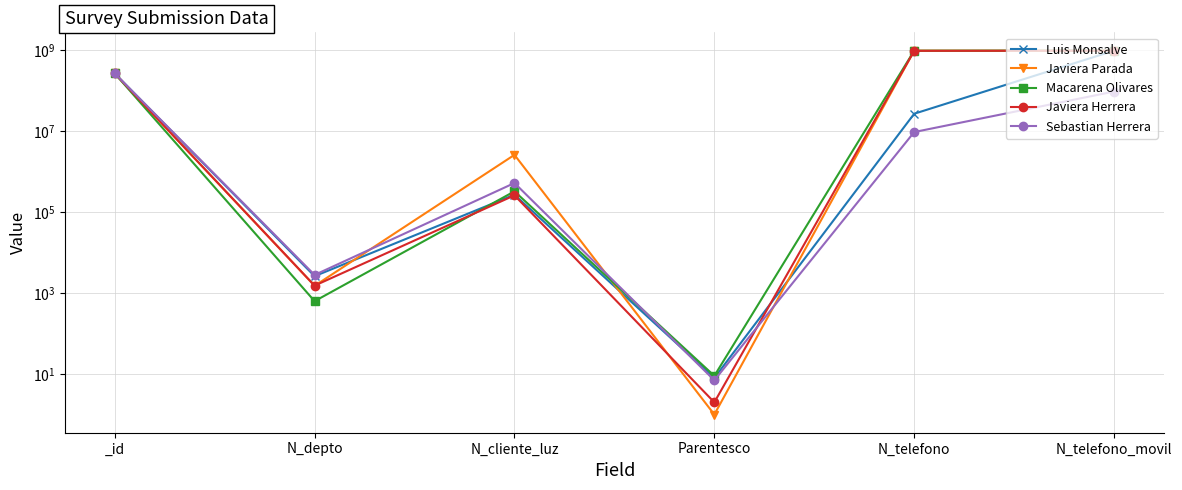

List the series in order of their peak value, highest first.

Macarena Olivares, Luis Monsalve, Javiera Herrera, Javiera Parada, Sebastian Herrera